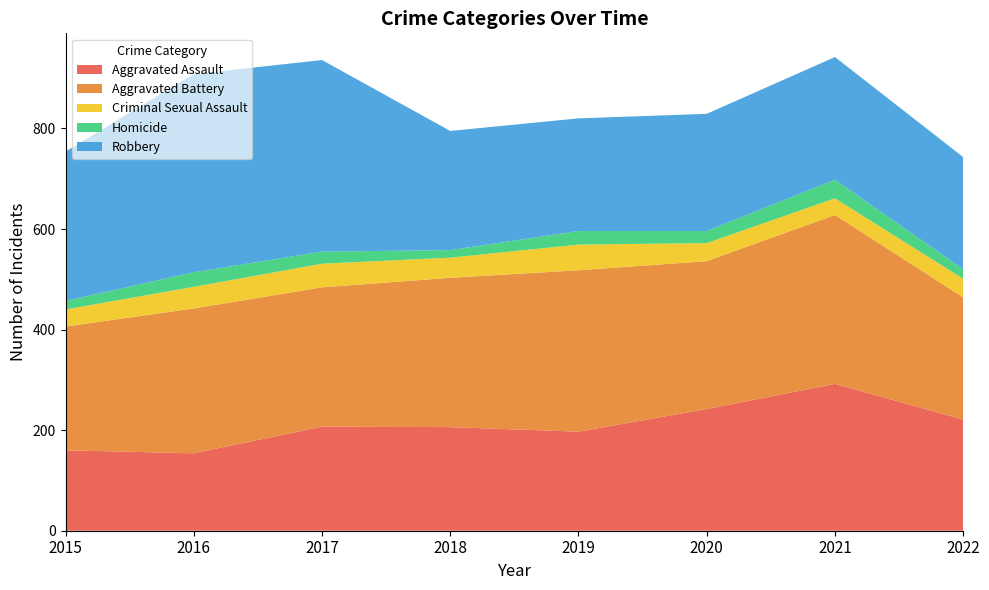

Reading left to right, list all the values displayed in this chart.

Aggravated Assault: 2015=160	2016=154	2017=207	2018=206	2019=197	2020=242	2021=292	2022=221
Aggravated Battery: 2015=246	2016=288	2017=277	2018=297	2019=321	2020=294	2021=336	2022=243
Criminal Sexual Assault: 2015=34	2016=43	2017=47	2018=40	2019=51	2020=36	2021=33	2022=37
Homicide: 2015=17	2016=29	2017=24	2018=15	2019=27	2020=24	2021=37	2022=19
Robbery: 2015=297	2016=394	2017=381	2018=237	2019=224	2020=233	2021=244	2022=223